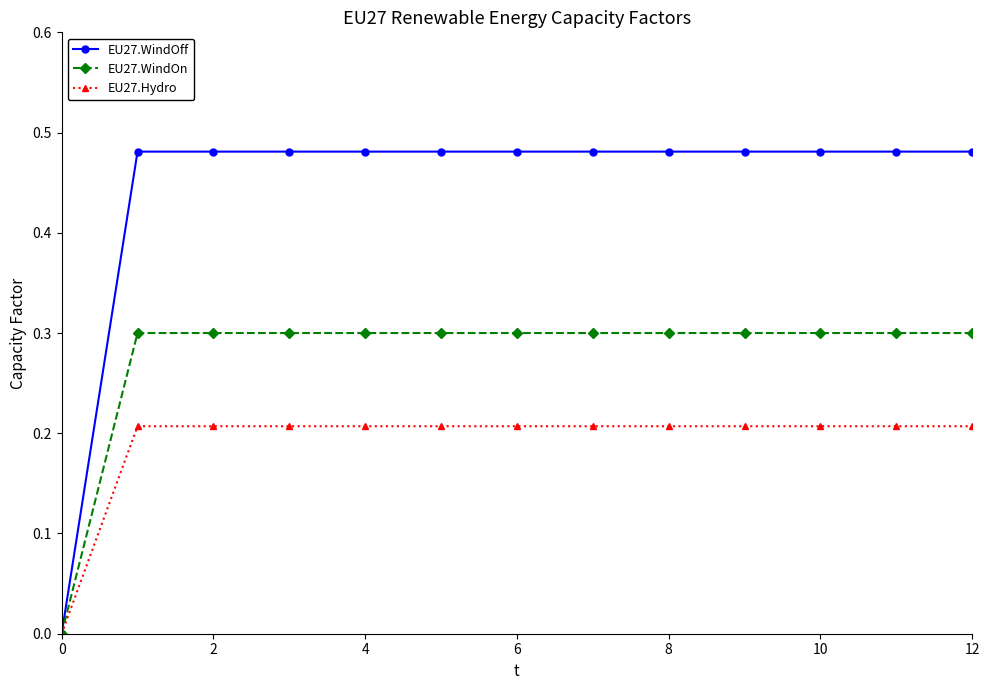

List the series in order of their overall mean, highest first.

EU27.WindOff, EU27.WindOn, EU27.Hydro